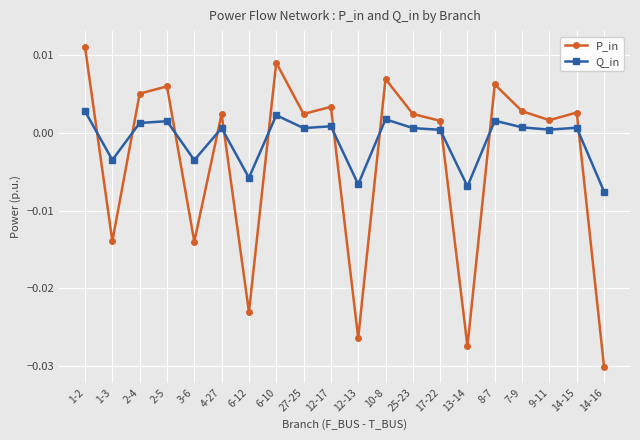

Which label corresponds to the smallest value in the chart?

14-16